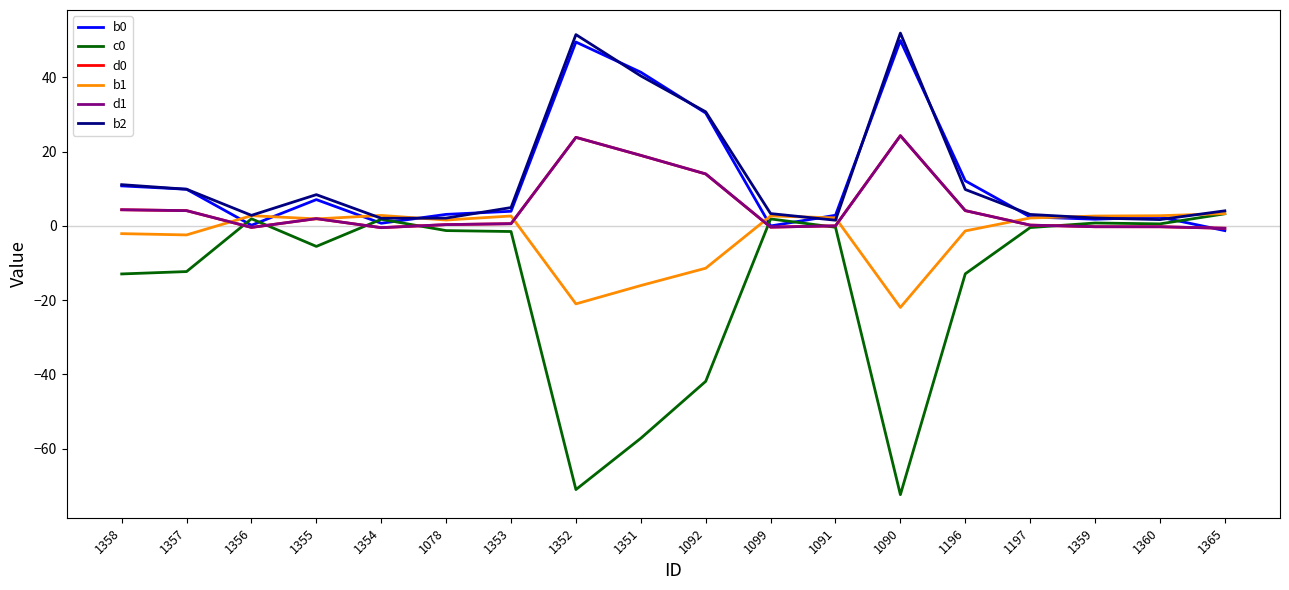

How many positive values does the d0 series have?

12